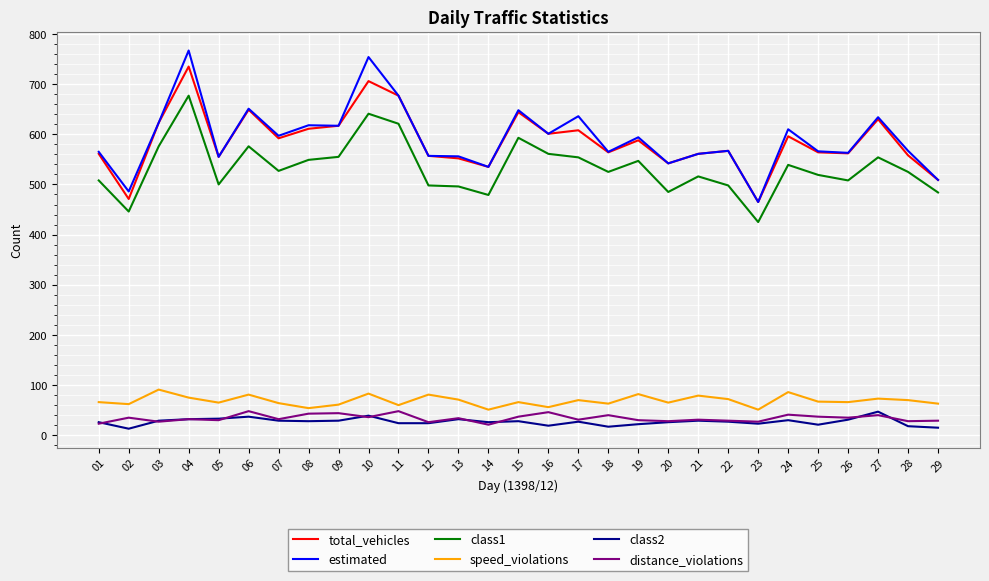

What is the greatest value displayed?

767